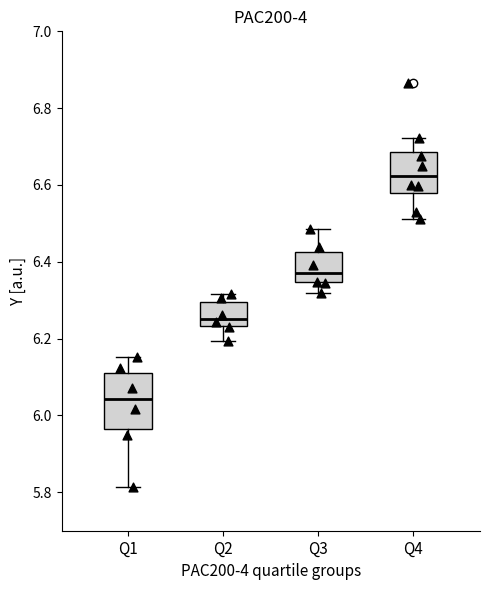

Which box has the highest median line?

Q4